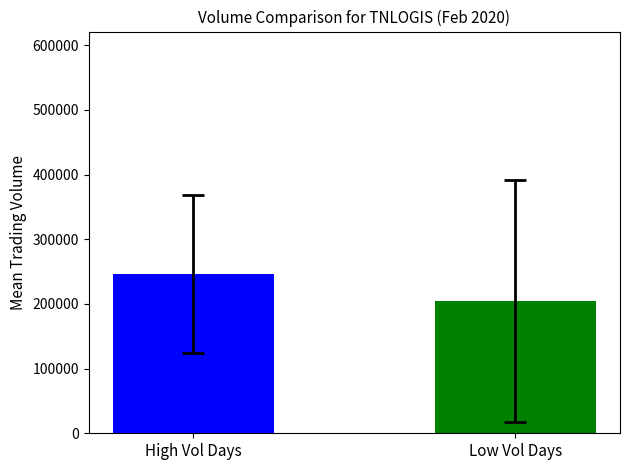

What is the greatest value displayed?

246160